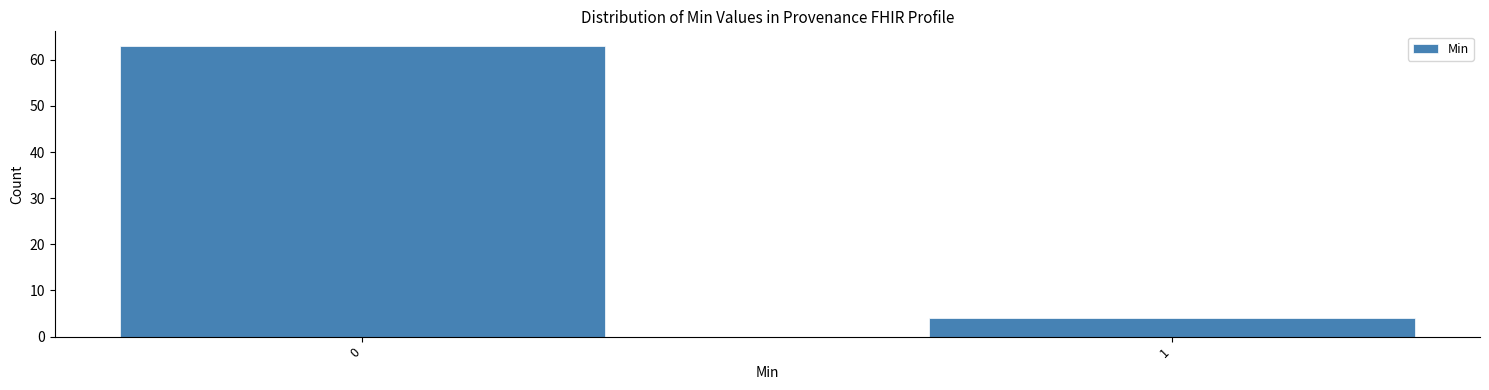

Reading left to right, transcribe all the data shown in this chart.

0=63	1=4